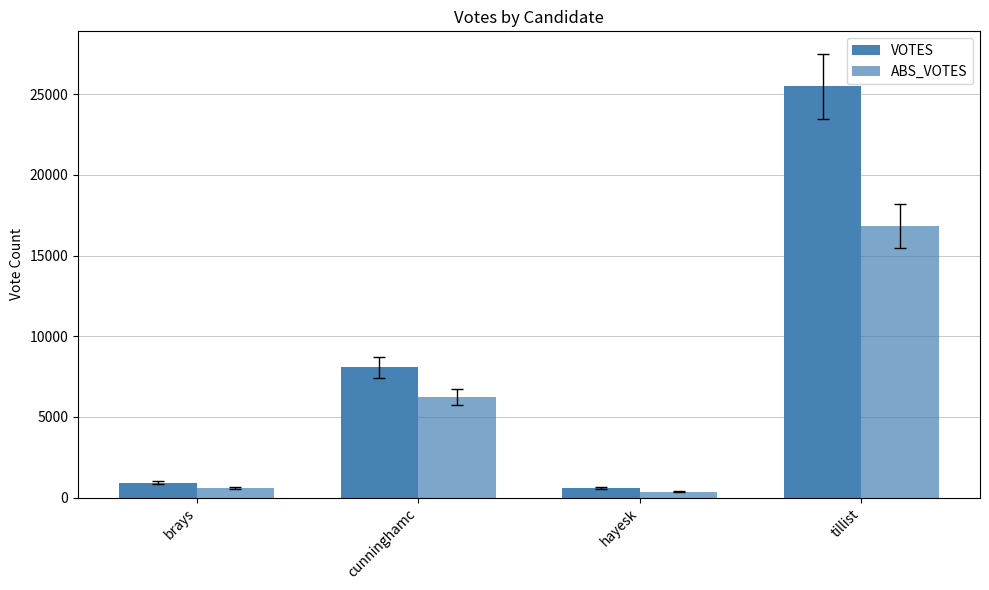

At hayesk, list the series in order from smallest to largest.

ABS_VOTES, VOTES